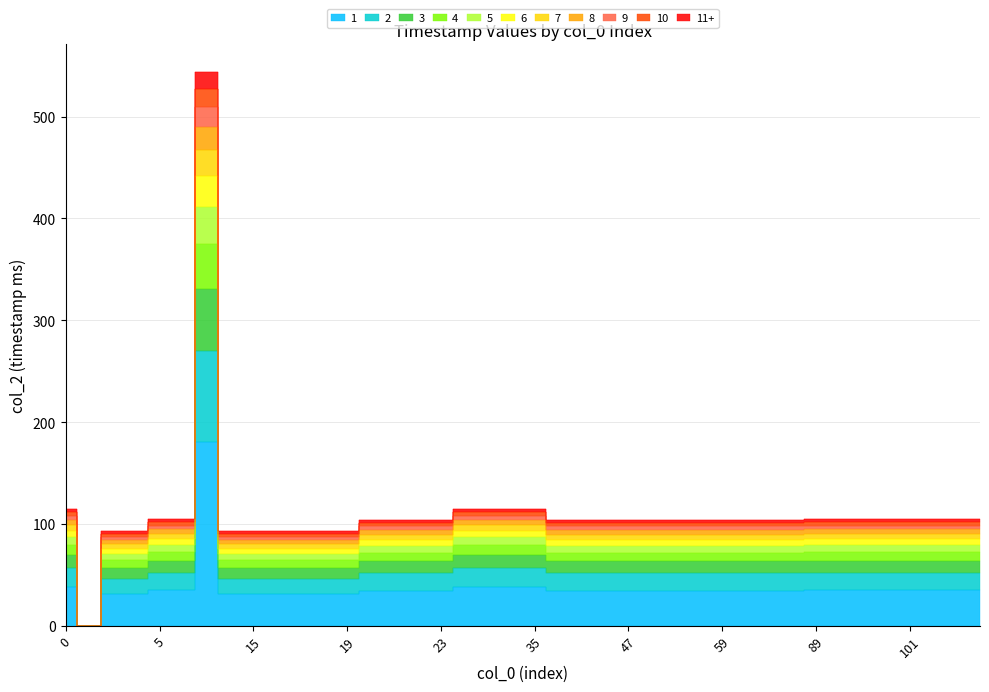

At which category does the data reach its first local valley?

2